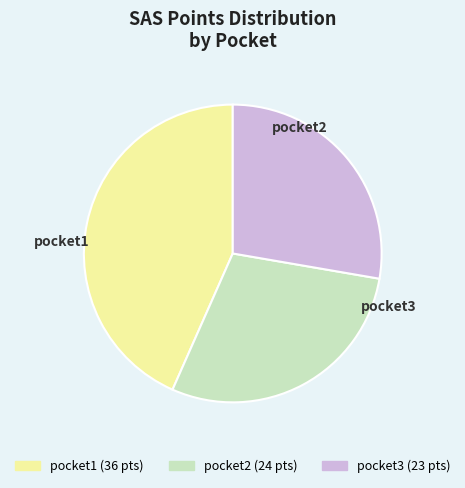

The pocket3 slice represents 28% of the pie. True or false?

True